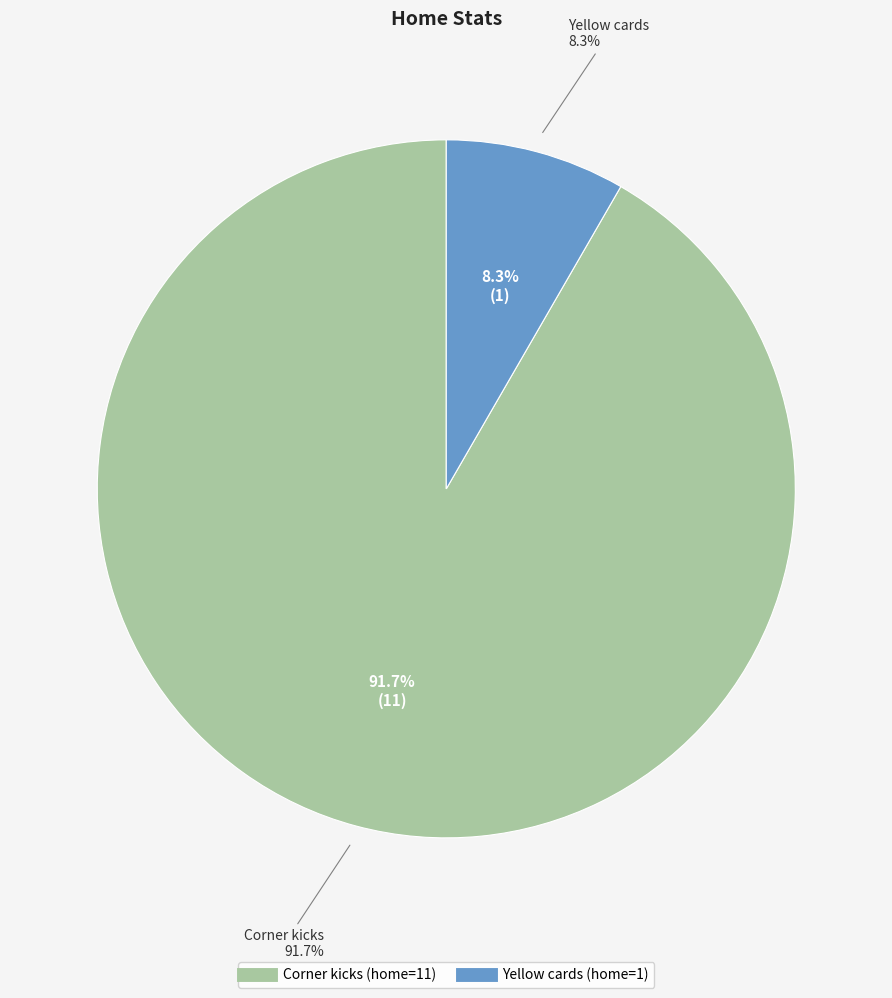

Rank the categories by value from lowest to highest.

Yellow cards, Corner kicks